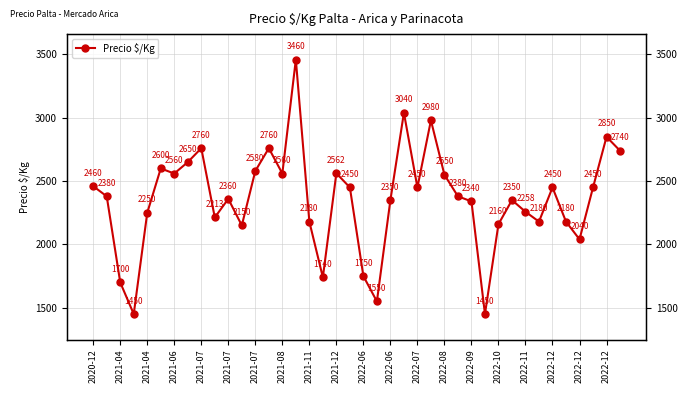

Between 2022-10 and 2022-06, which is larger?

2022-06